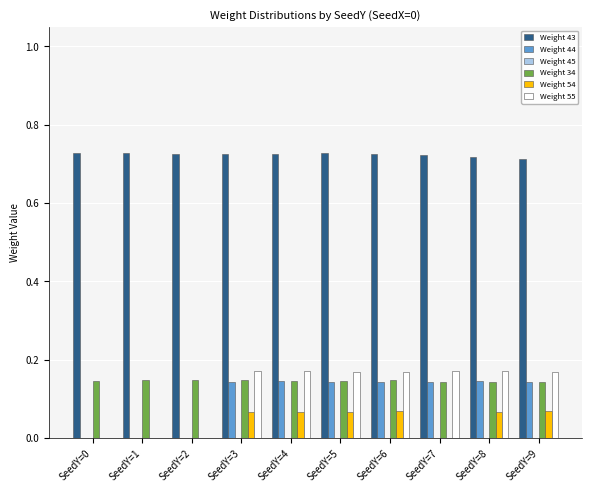

What is the sum of all Weight 34 values?

1.5